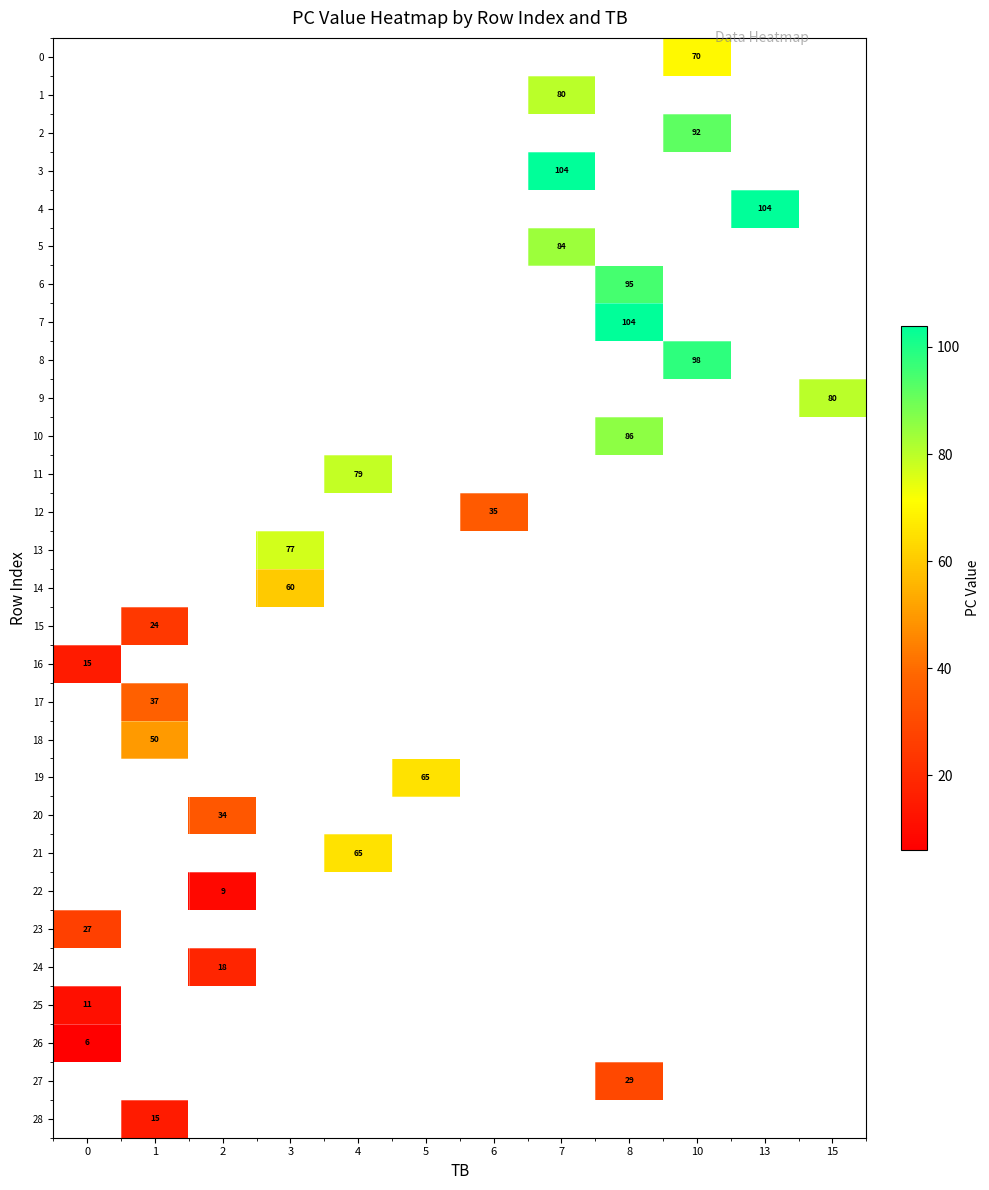

Which series has the widest spread of values?

16